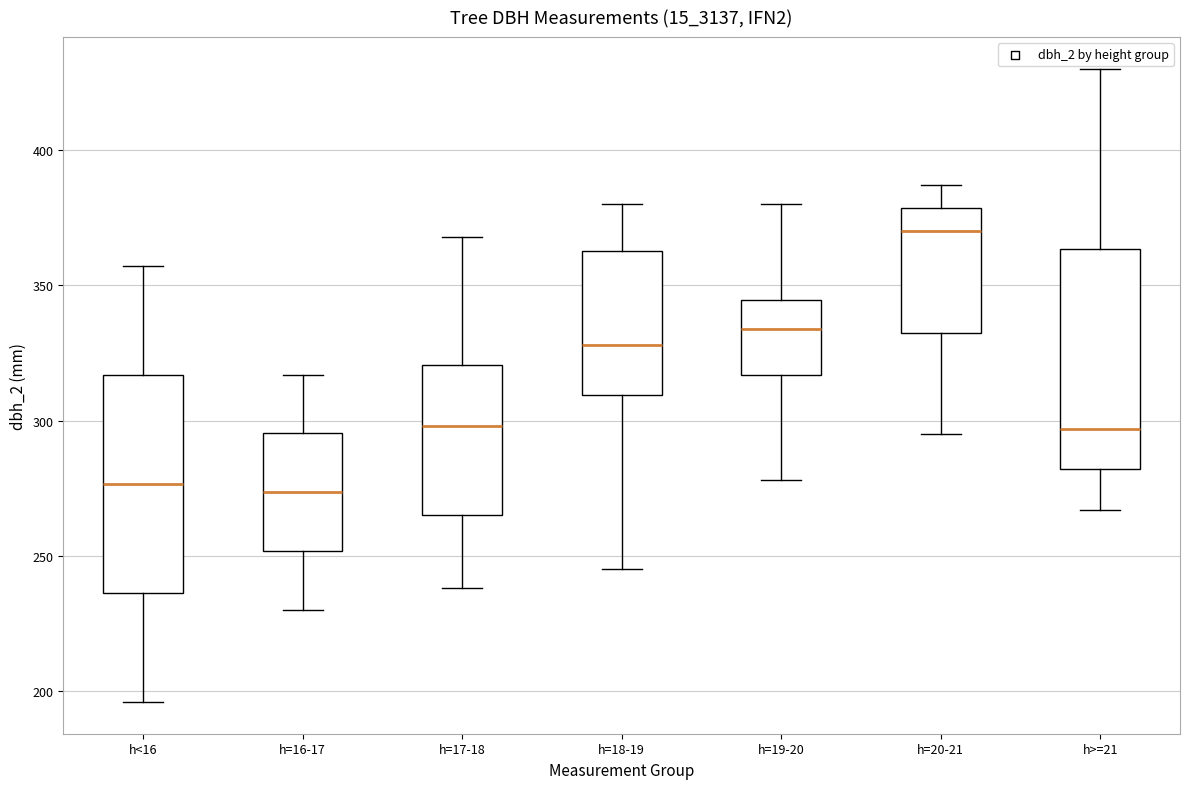

Reading left to right, read every box against the y-axis: the position of its median line, the range the box covers, and the ends of its whiskers. The values are not printed on the chart, so give them approximately, as read against the axis.

h<16: median 275, box 235 to 315, whiskers 195 to 355
h=16-17: median 275, box 250 to 295, whiskers 230 to 315
h=17-18: median 300, box 265 to 320, whiskers 240 to 370
h=18-19: median 330, box 310 to 365, whiskers 245 to 380
h=19-20: median 335, box 315 to 345, whiskers 280 to 380
h=20-21: median 370, box 335 to 380, whiskers 295 to 385
h>=21: median 295, box 280 to 365, whiskers 265 to 430